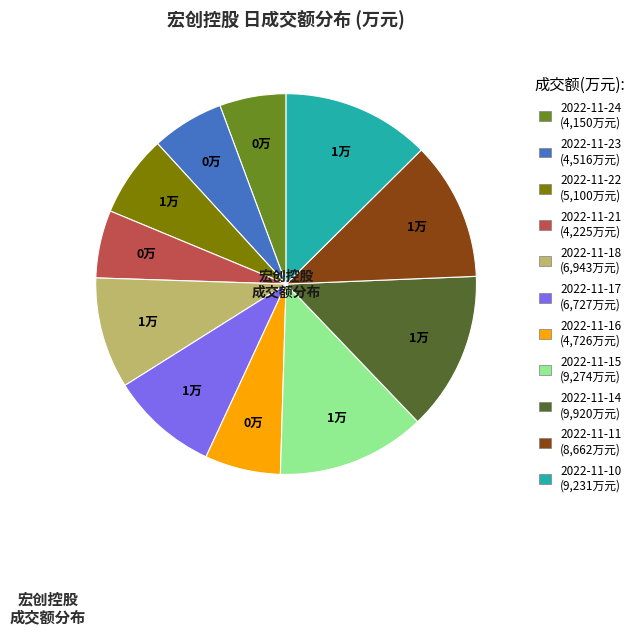

Which has a higher value, 2022-11-15 or 2022-11-11?

2022-11-15